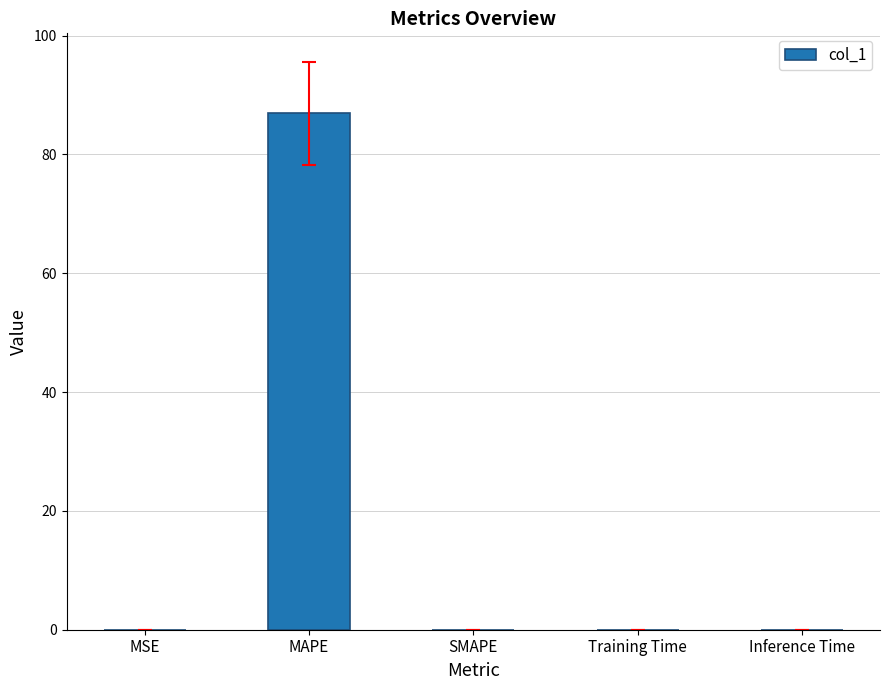

What value does the data have at MAPE?

86.9